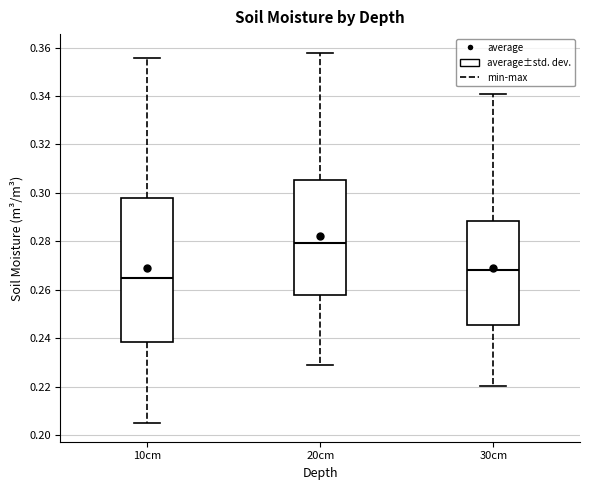

Reading left to right, transcribe this box plot: for each box, give where its median line is, the range the box spans, and where its two whiskers end, as read against the y-axis. The values are not printed on the chart, so give them approximately, as read against the axis.

10cm: median 0.266, box 0.238 to 0.298, whiskers 0.204 to 0.356
20cm: median 0.280, box 0.258 to 0.306, whiskers 0.228 to 0.358
30cm: median 0.268, box 0.246 to 0.288, whiskers 0.220 to 0.340